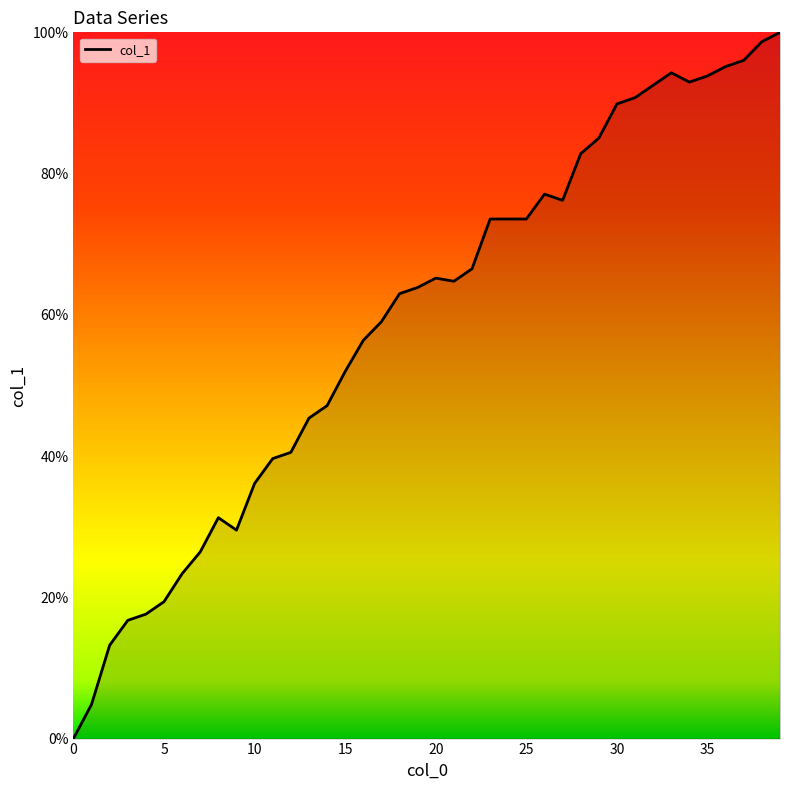

Reading left to right, transcribe all the data shown in this chart.

0.0	4.8	13.2	16.7	17.6	19.4	23.3	26.4	31.3	29.5	36.1	39.6	40.5	45.4	47.1	52.0	56.4	59.0	63.0	63.9	65.2	64.8	66.5	73.6	73.6	73.6	77.1	76.2	82.8	85.0	89.9	90.7	92.5	94.3	93.0	93.8	95.2	96.0	98.7	100.0